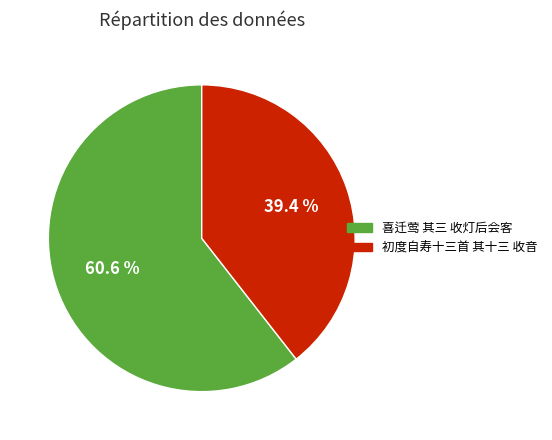

What percentage is NOT represented by 初度自寿十三首 其十三 收音?

60.6%